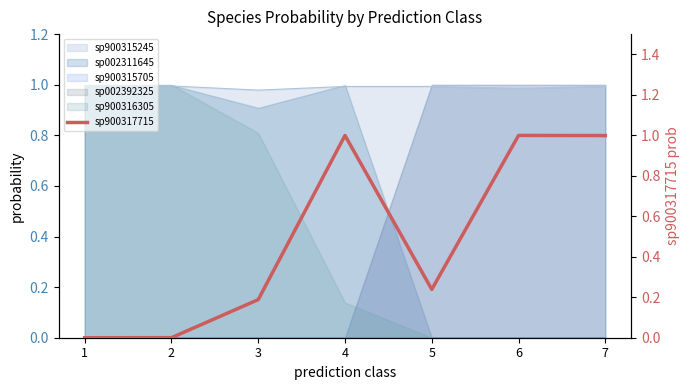

The chart shows a value of 0.5 at 1. True or false?

False